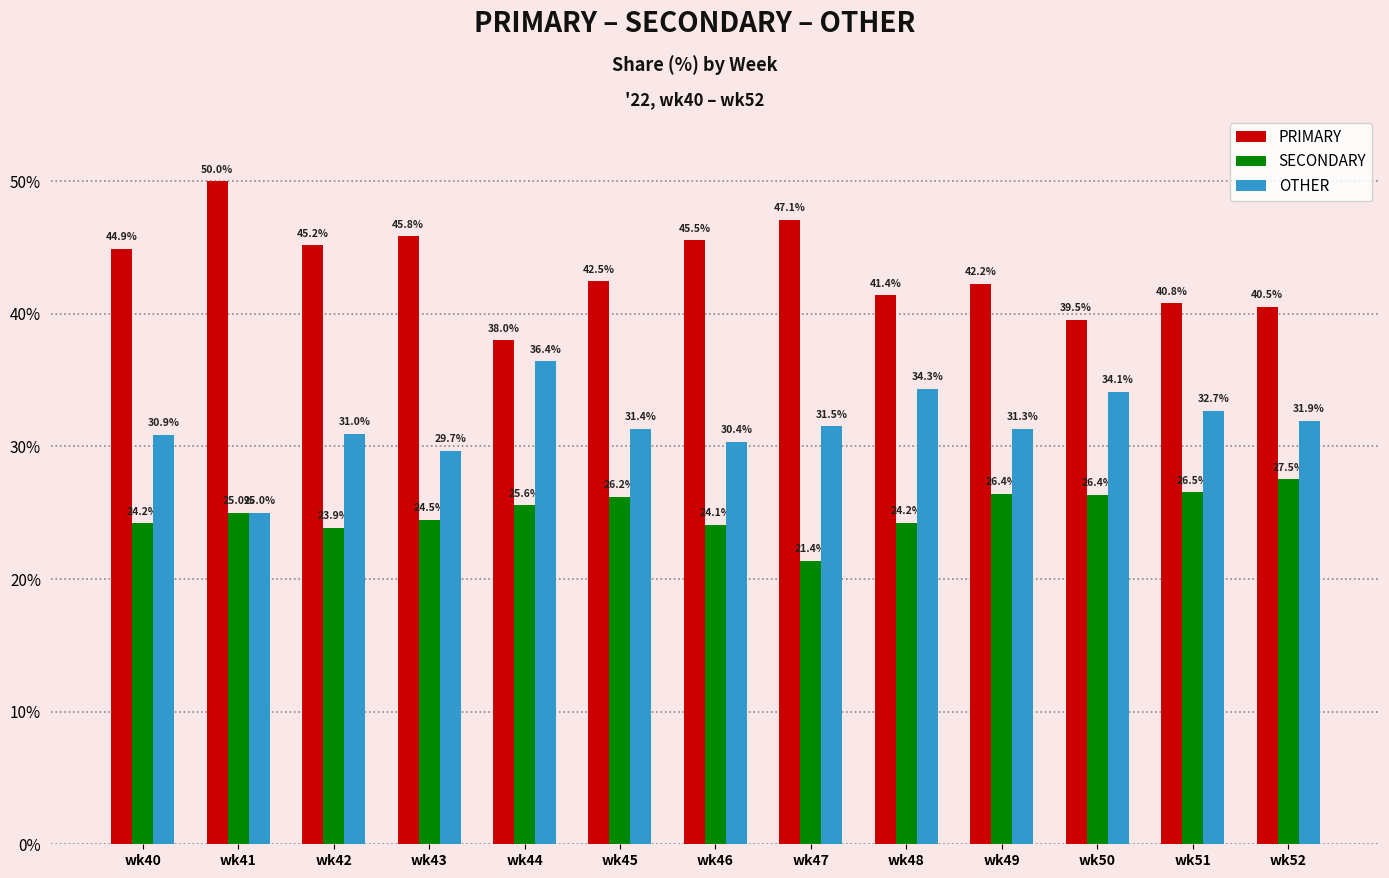

Which category has the lowest value in the SECONDARY series?

wk47